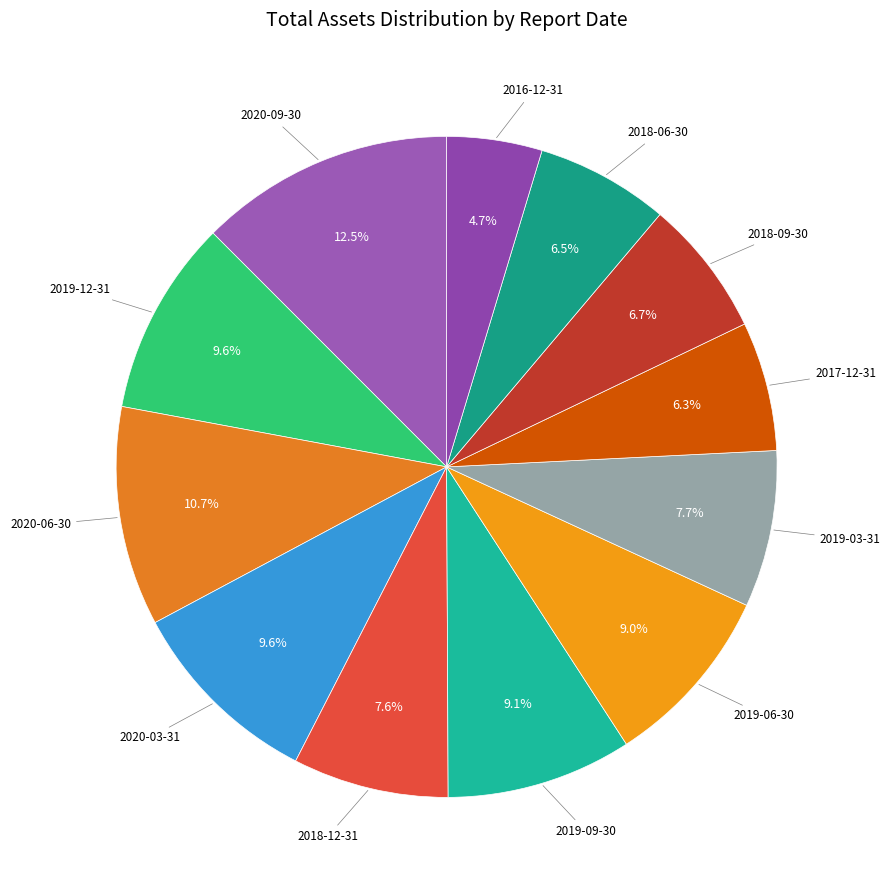

How many segments does this pie chart have?

12